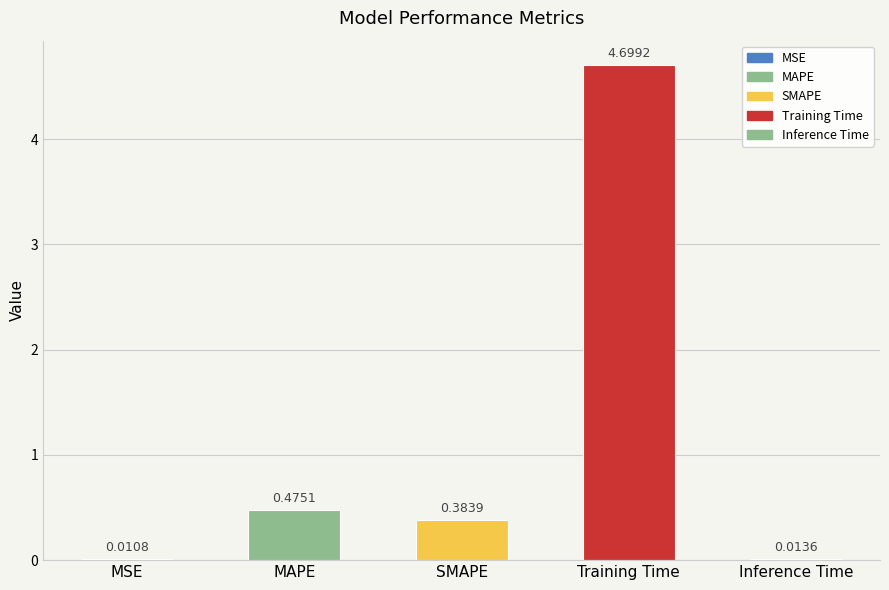

What is the average value?

1.1